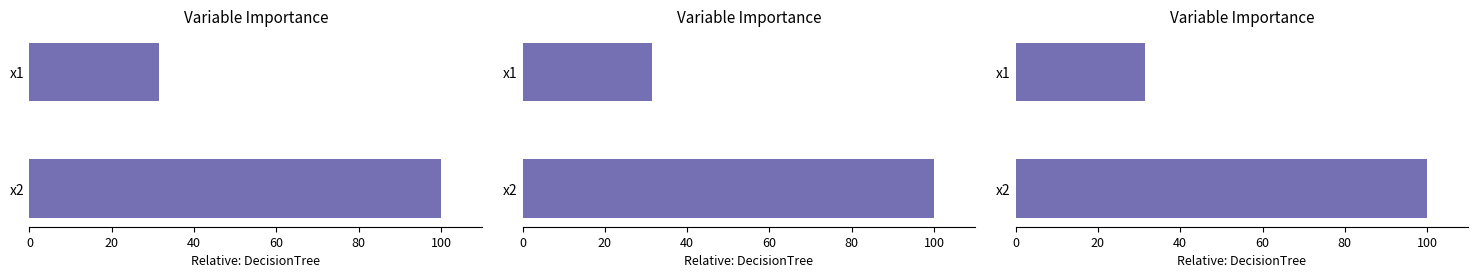

The chart shows a value of 135.8 at x2. True or false?

False